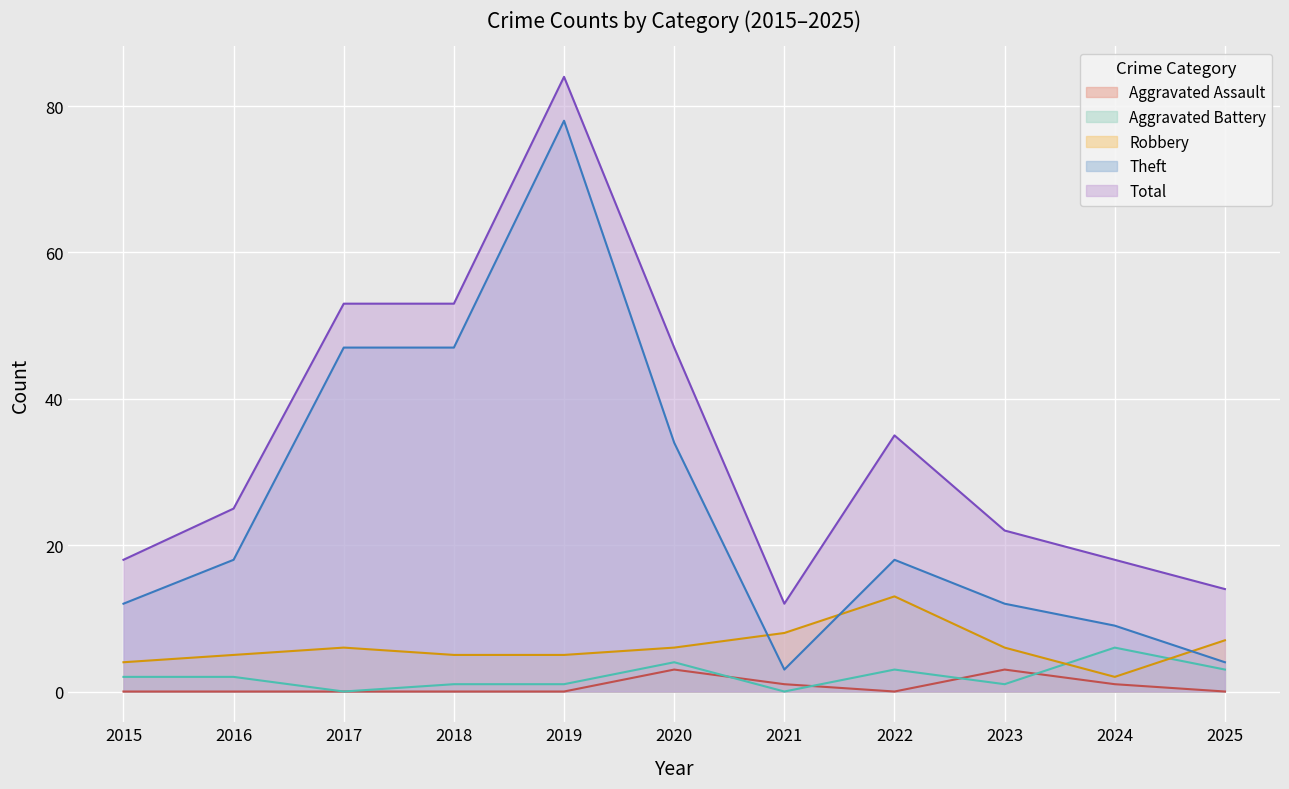

What is the difference between the second highest and second lowest values in the Theft series?

43